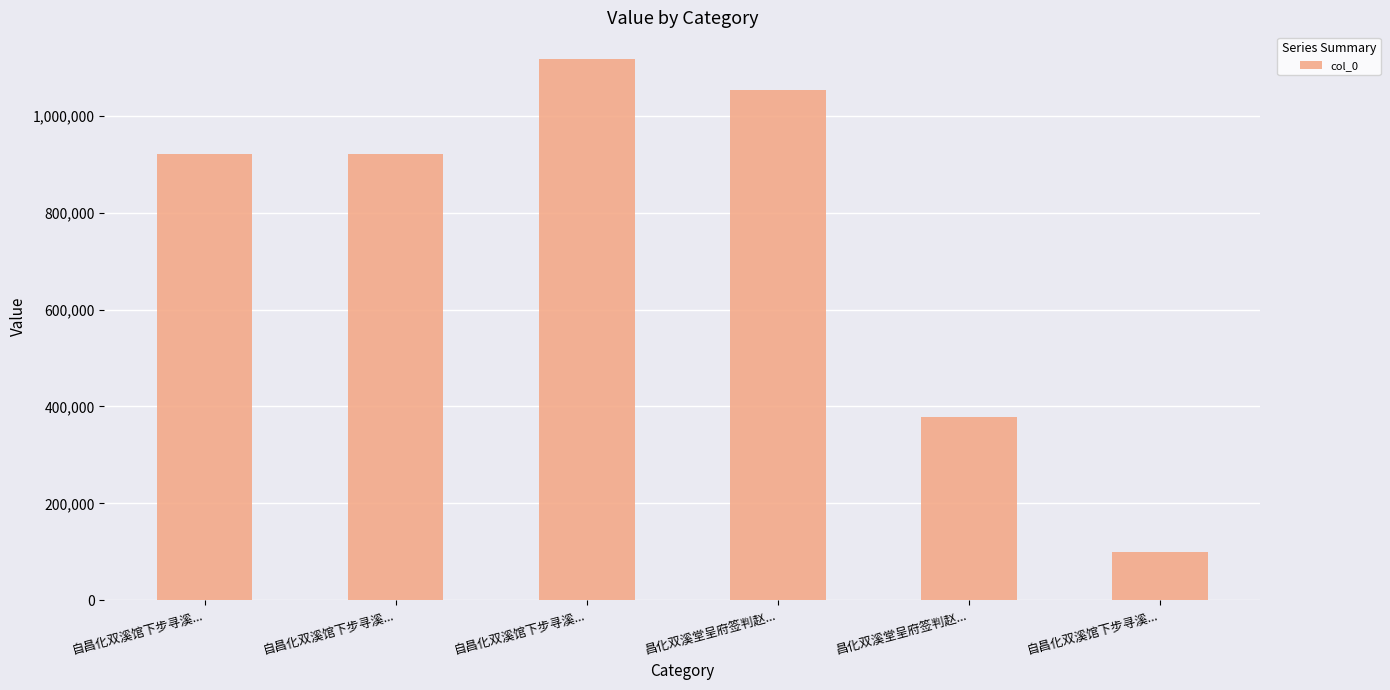

What is the minimum value shown in the chart?

99530